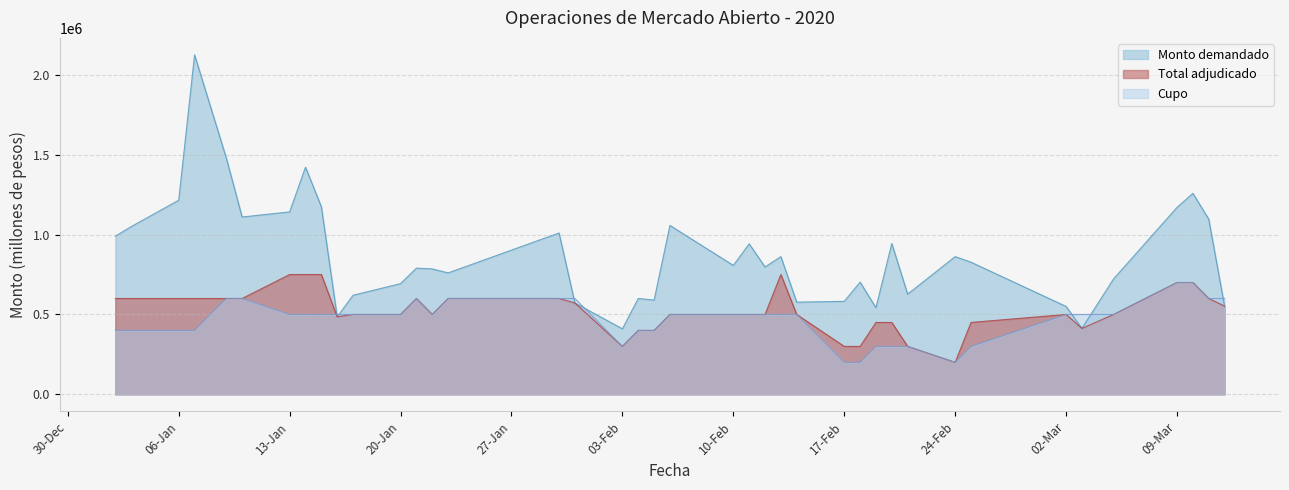

At which label does Monto demandado first exceed 807000?

02-01-2020